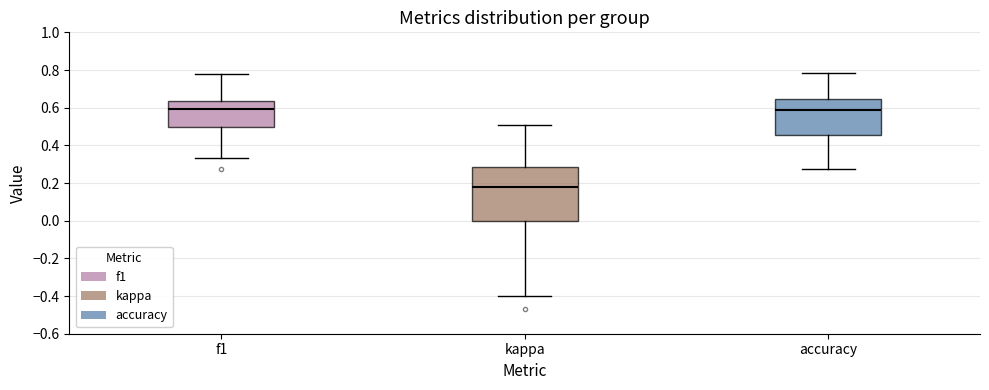

Which box is the tallest, from its lower edge to its upper edge?

kappa